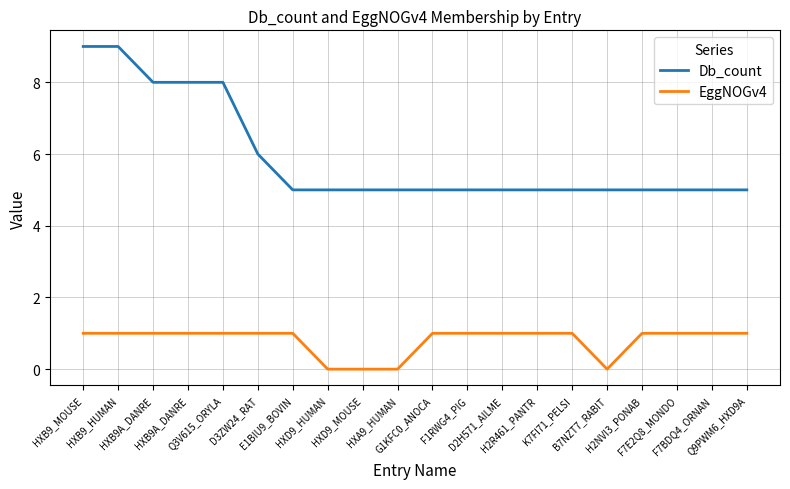

At which category does EggNOGv4 reach its first local valley?

B7NZT7_RABIT